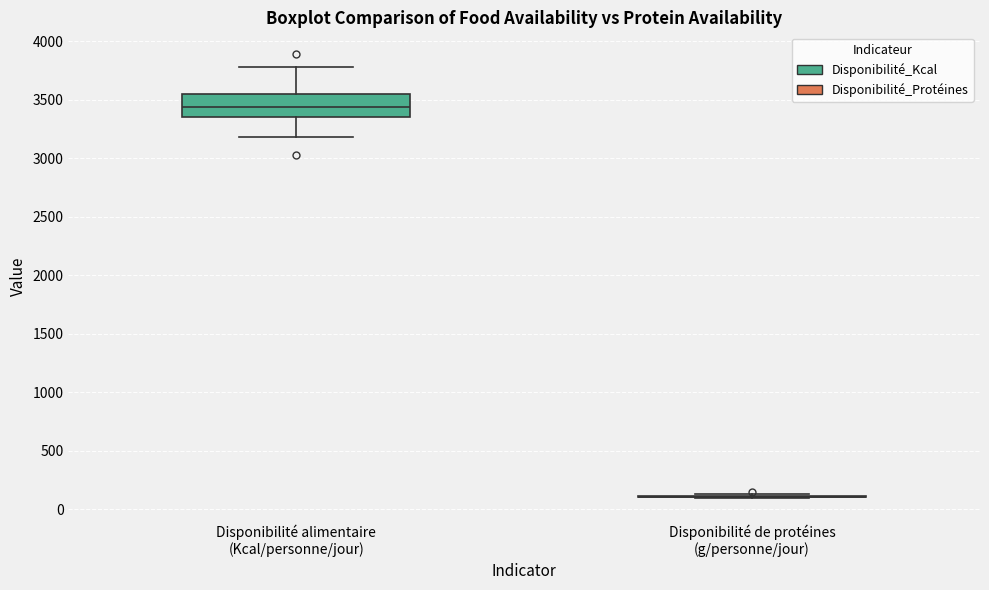

Reading left to right, transcribe this box plot: for each box, give where its median line is, the range the box spans, and where its two whiskers end, as read against the y-axis. The values are not printed on the chart, so give them approximately, as read against the axis.

Disponibilité alimentaire (Kcal/personne/jour): median 3450, box 3350 to 3550, whiskers 3200 to 3800
Disponibilité de protéines (g/personne/jour): box collapsed to a line at 100, whiskers 100 to 150